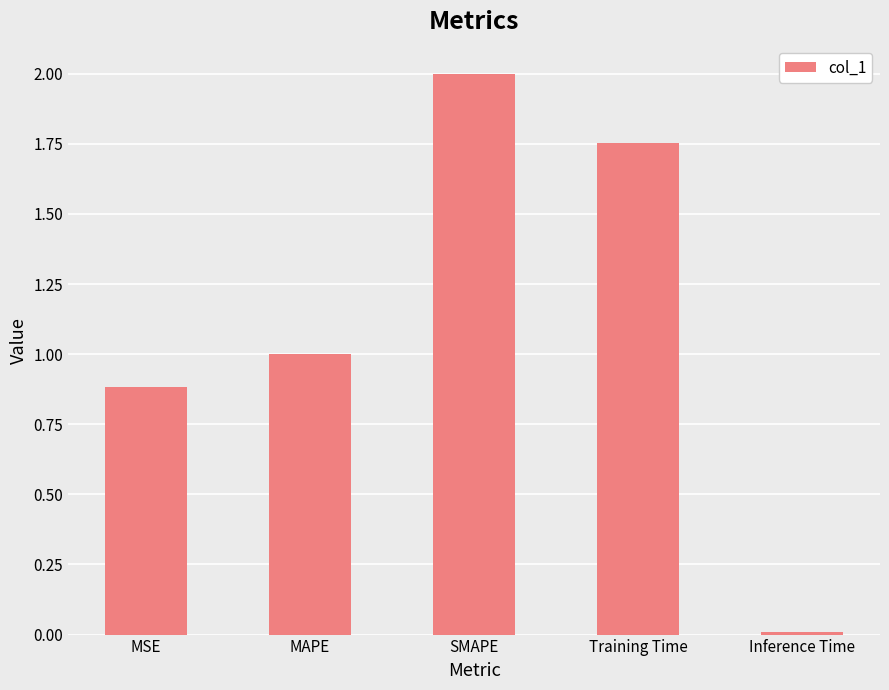

What is the difference between the second highest and minimum values?

1.7